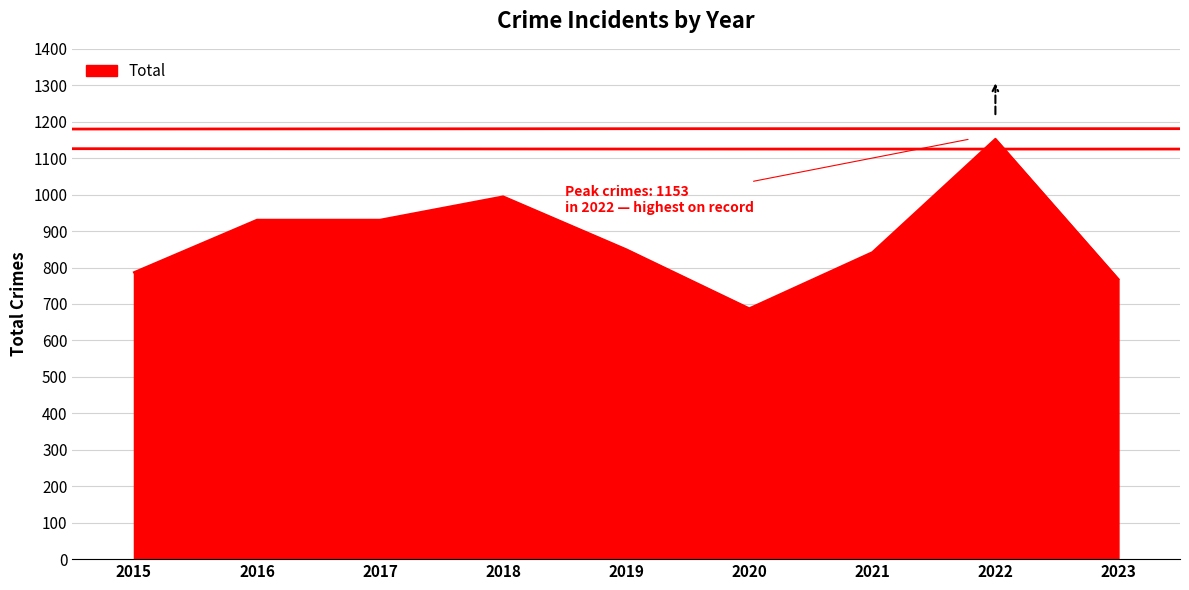

At which category does the chart reach its minimum across all series?

2020